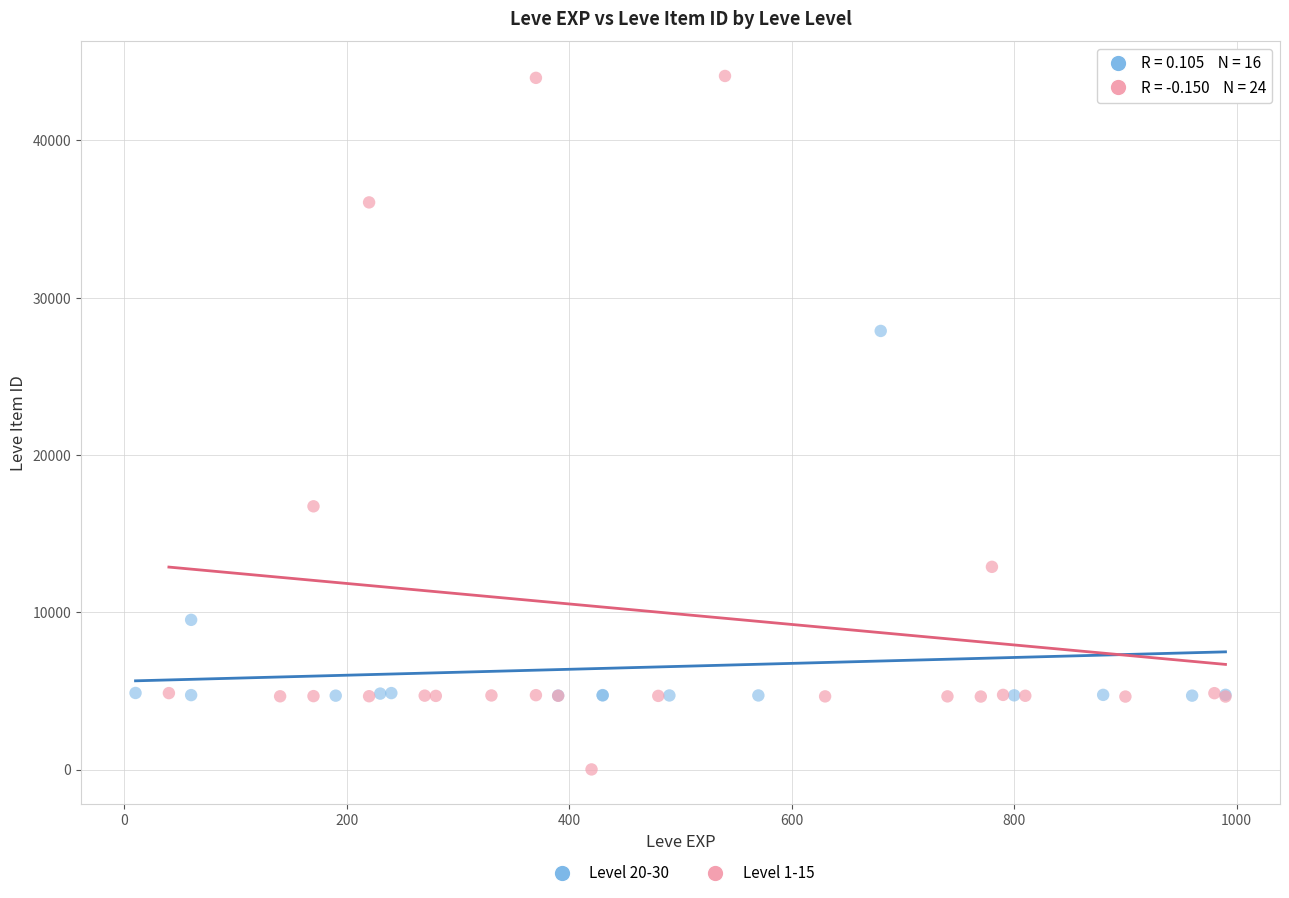

Which series contains the highest Y value?

Level 1-15